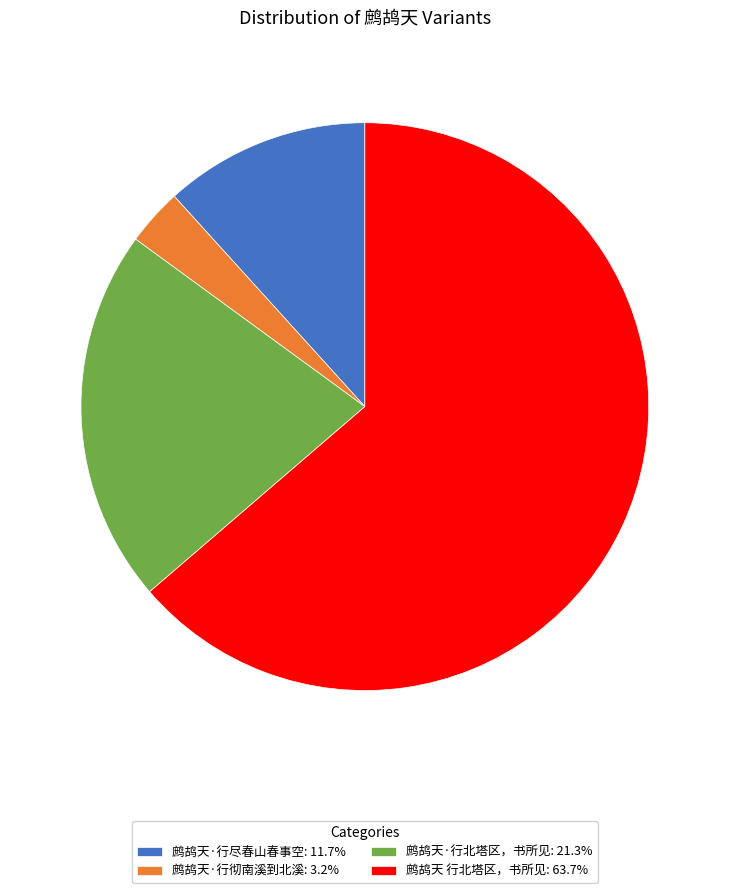

Does 鹧鸪天·行北塔区，书所见: 21.3% represent more than half of the total?

No